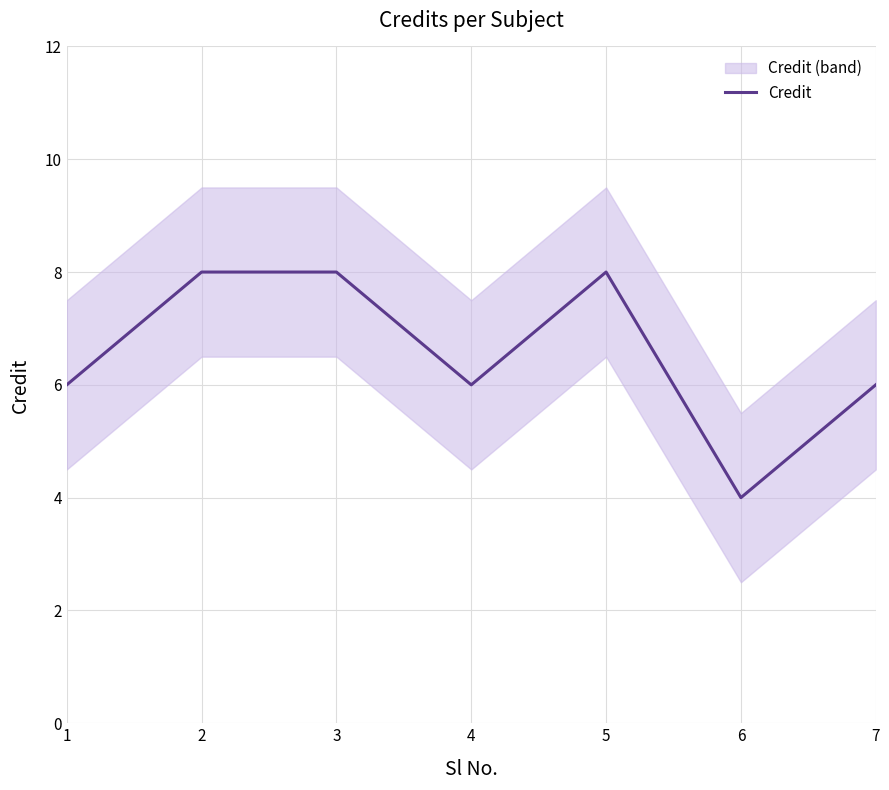

The chart shows a value of 6 at 1. True or false?

True